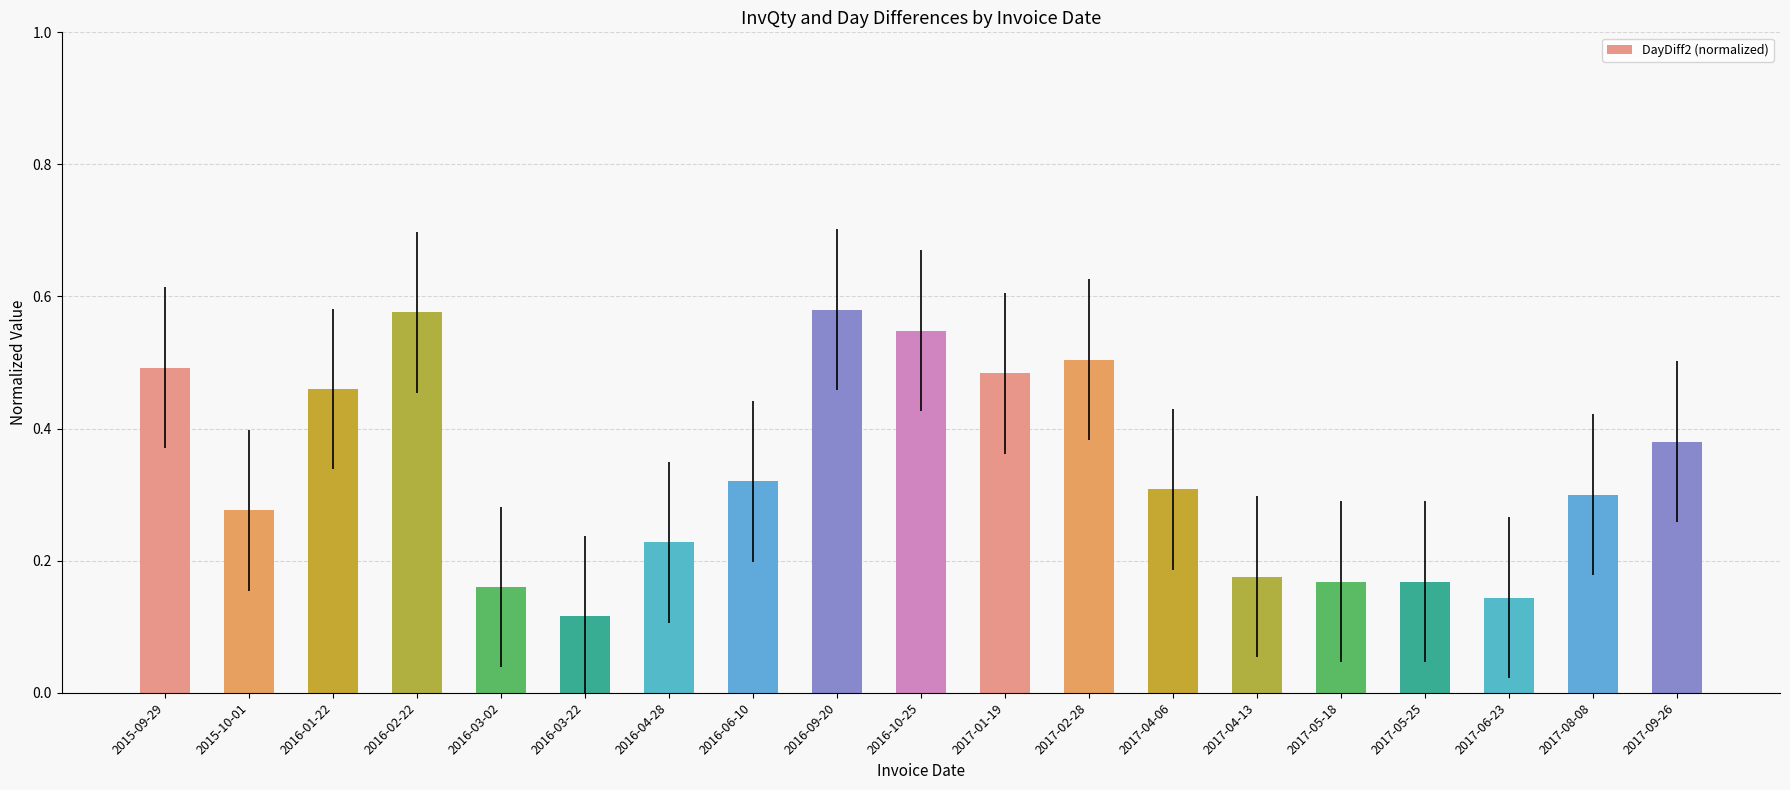

Is it true that the value at 2016-01-22 is 0.5?

True